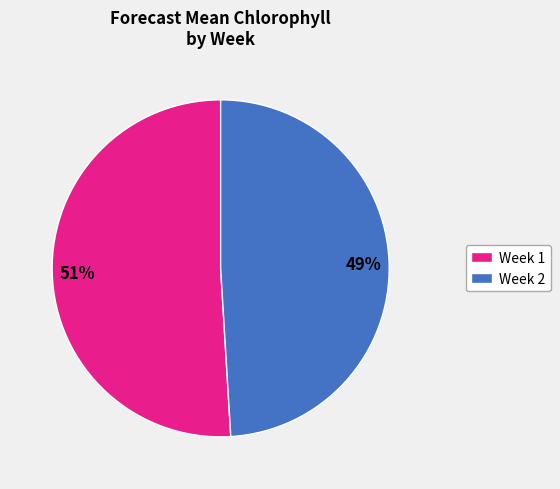

The Week 1 slice represents 45% of the pie. True or false?

False